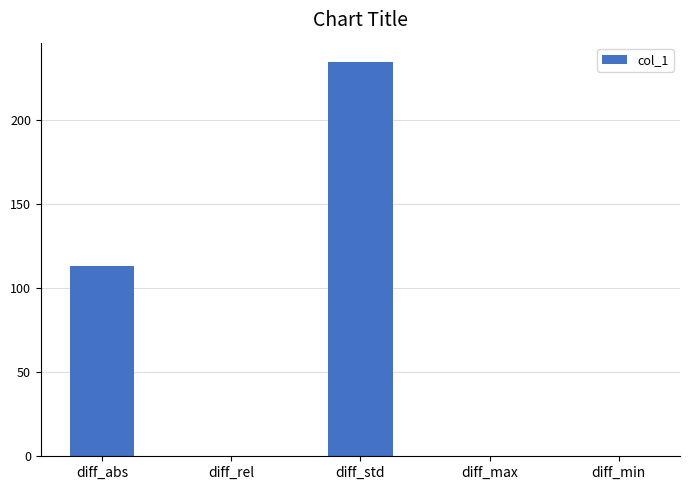

Are the bars horizontal?

No